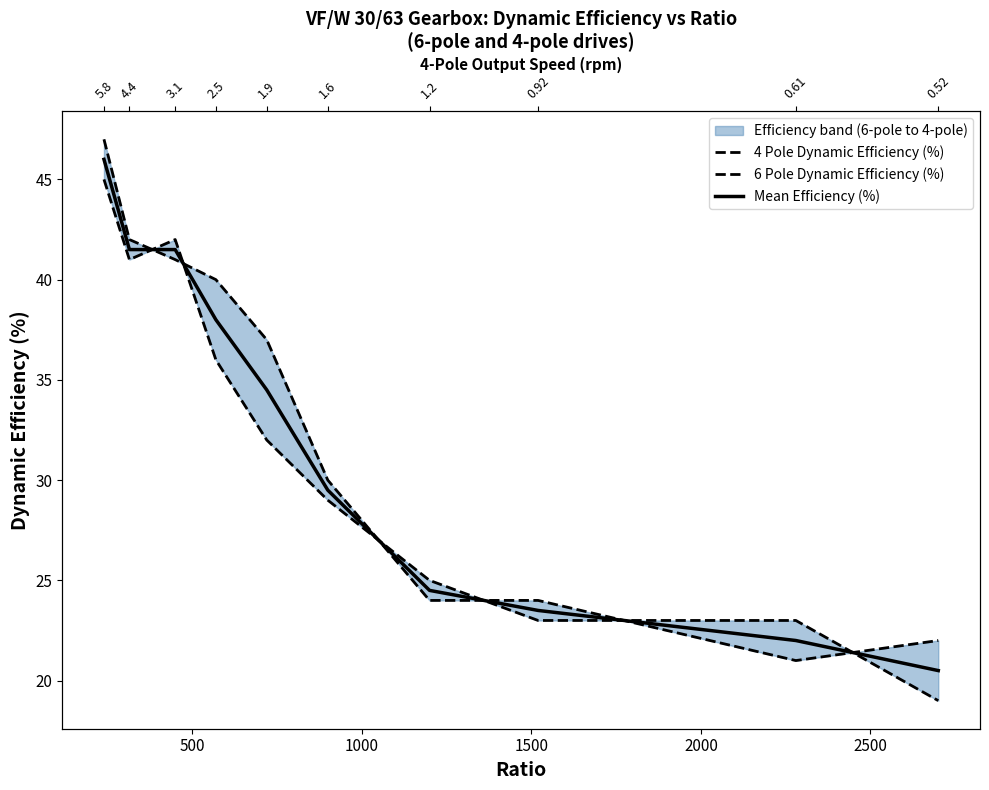

How many series are shown in this chart?

3